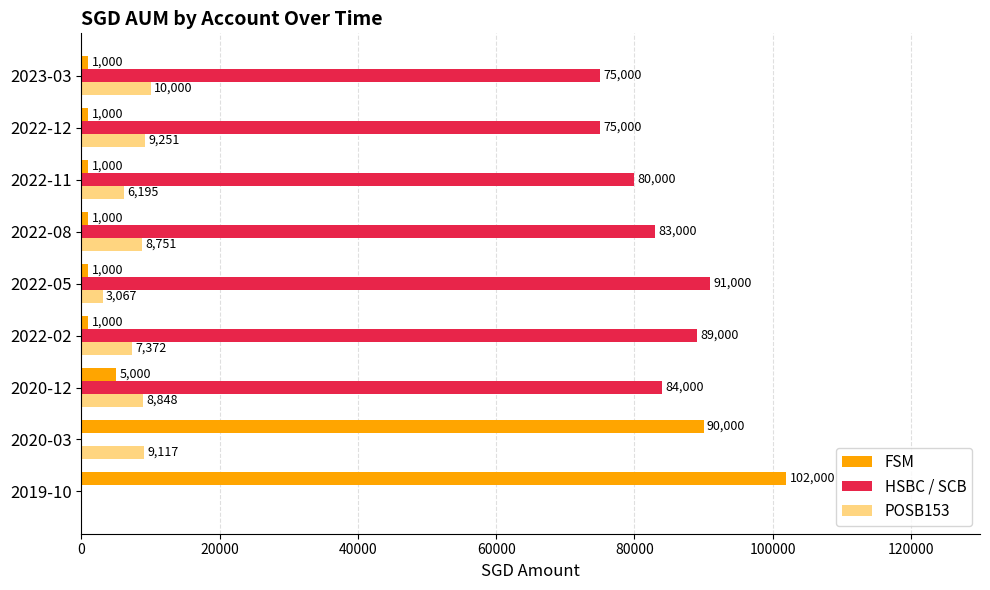

Which series changed the most between 2022-02 and 2022-12?

HSBC / SCB